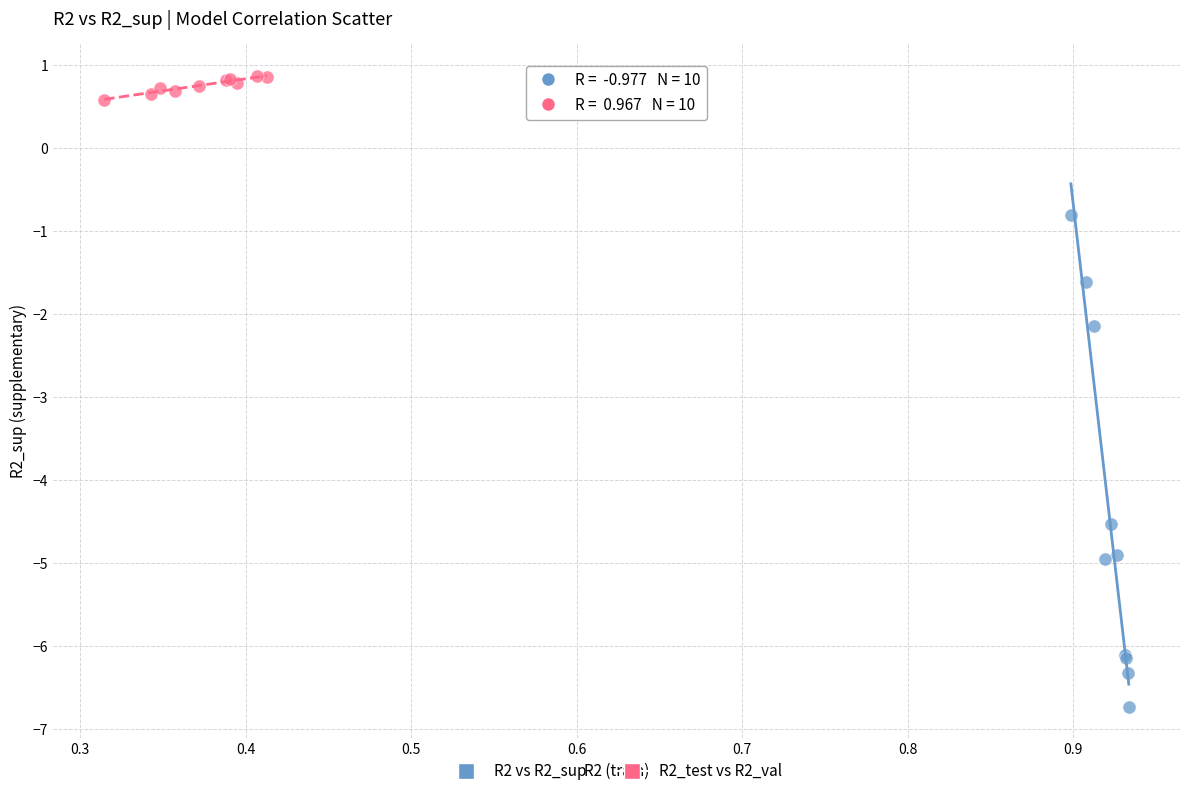

What are all the series names shown in the legend?

R2 vs R2_sup, R2_test vs R2_val